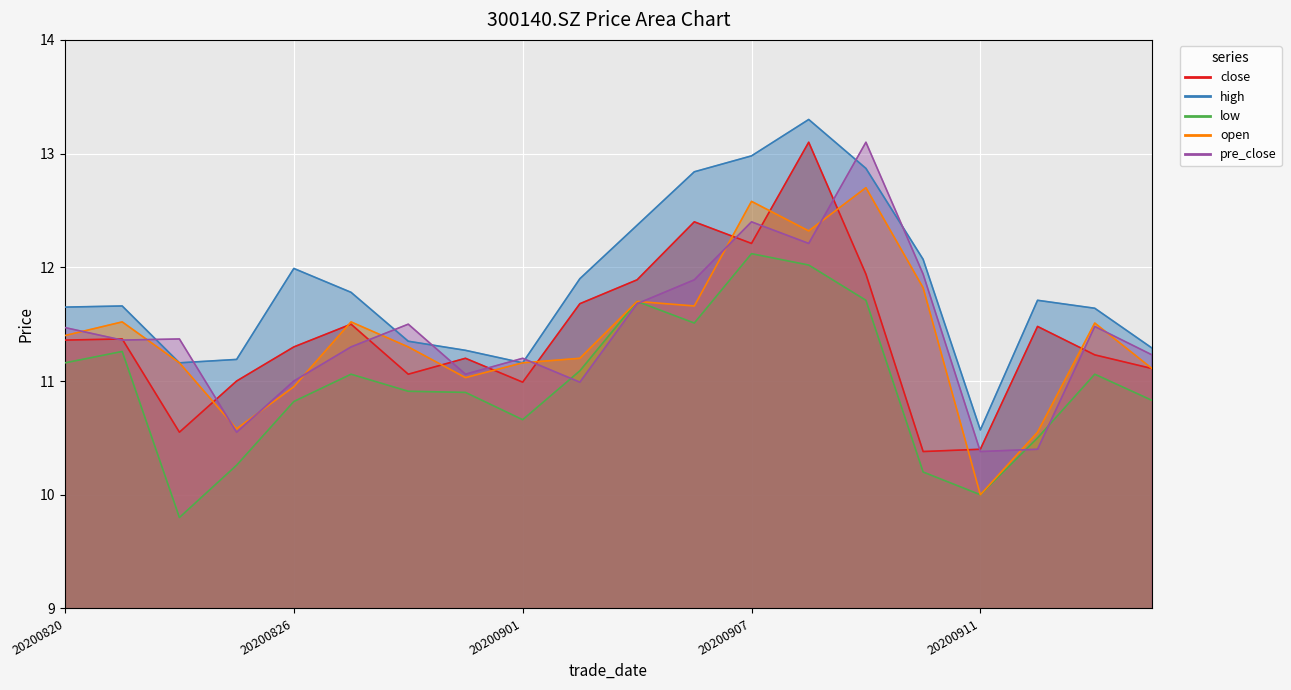

How many values in the pre_close series exceed 11?

15